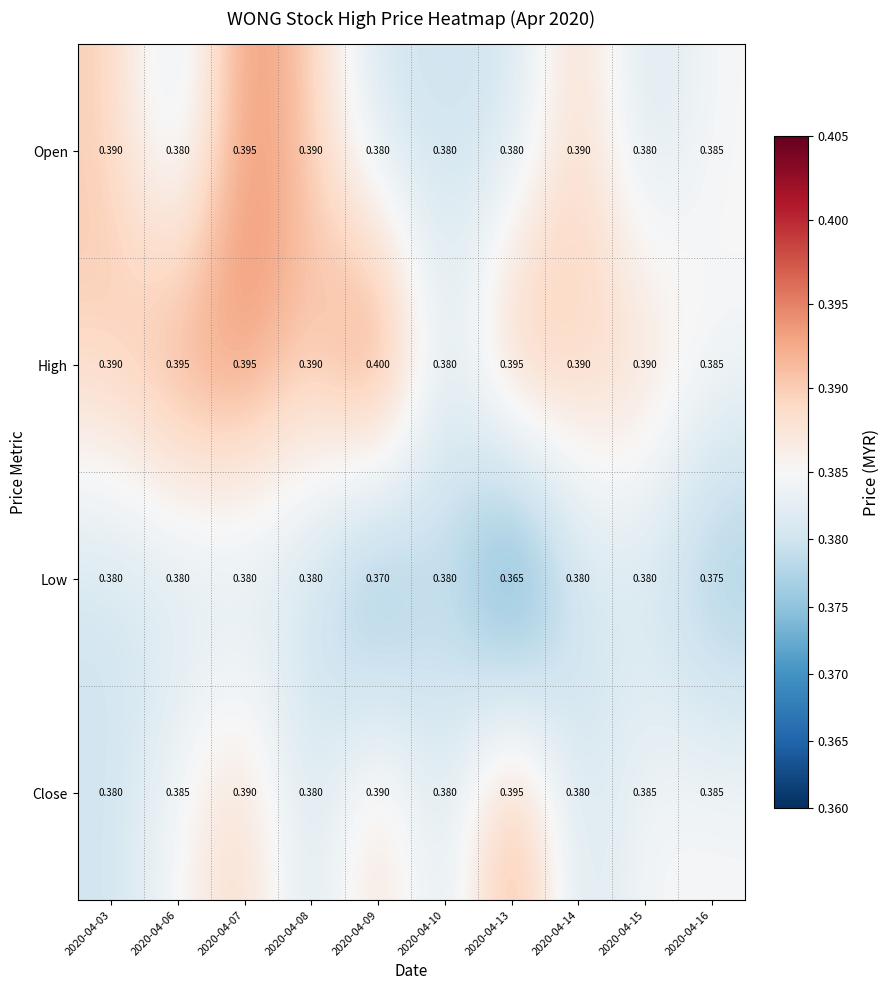

Between 2020-04-06 and 2020-04-15, which series saw the biggest shift?

High